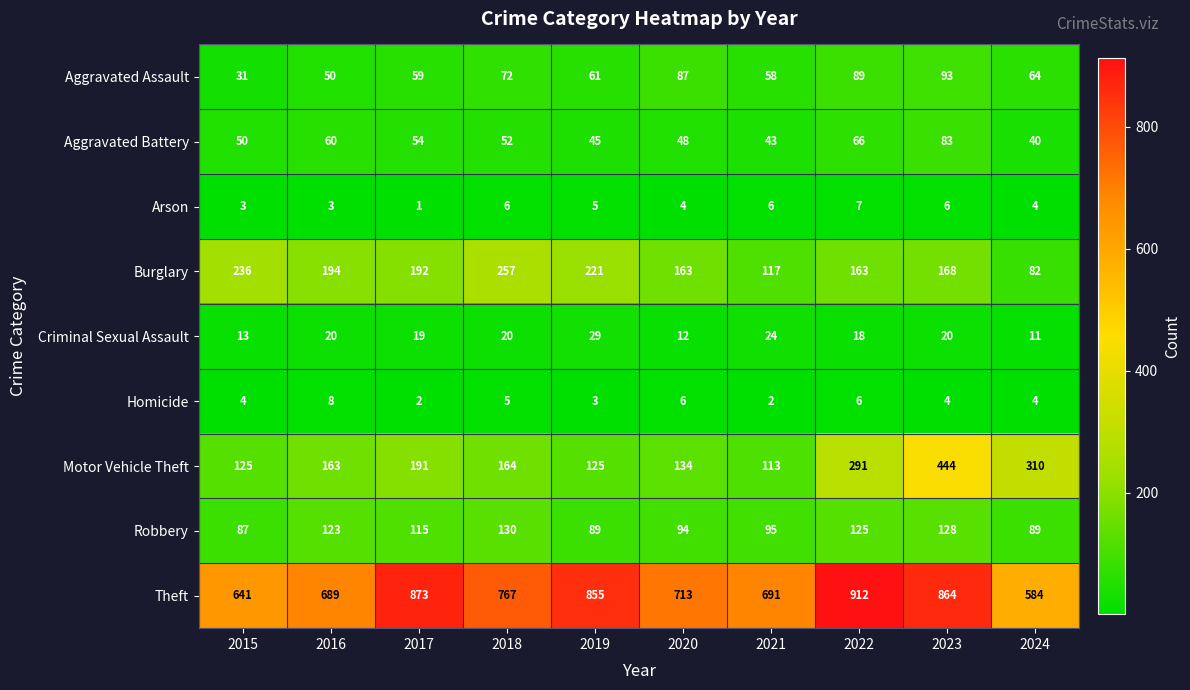

Which series has the widest spread of values?

Motor Vehicle Theft